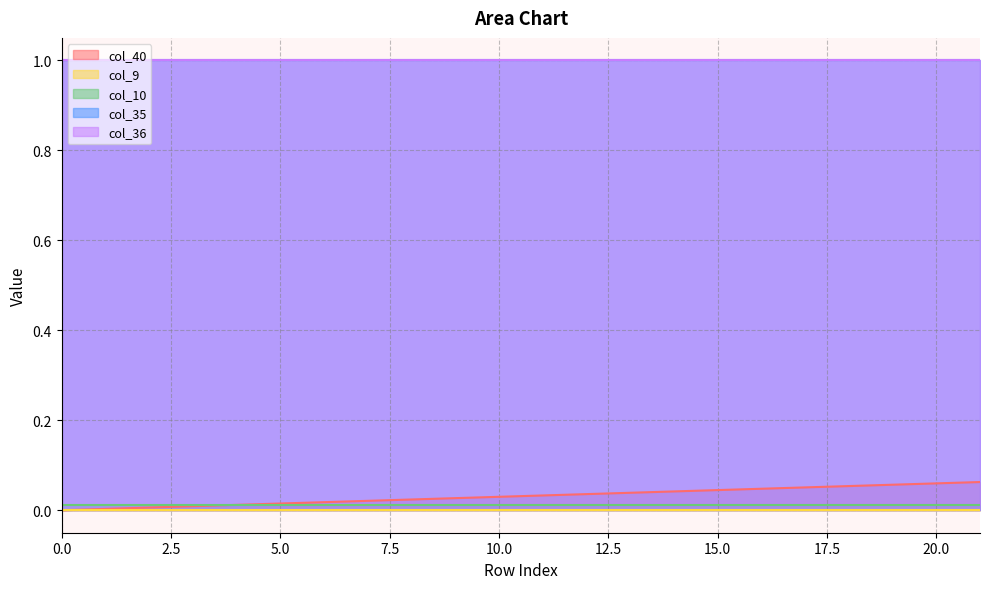

What are all the series names shown in the legend?

col_40, col_9, col_10, col_35, col_36